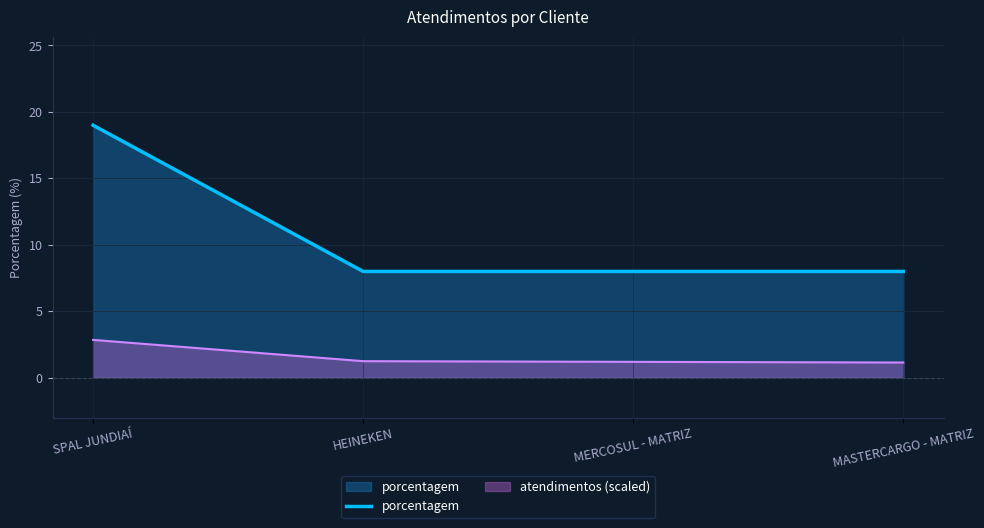

What is the greatest value displayed?

19.0